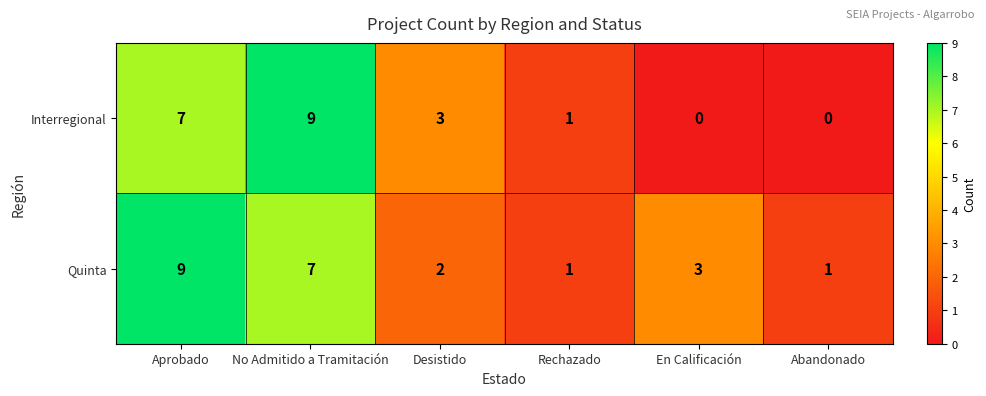

How many Quinta values are between 1 and 7?

5